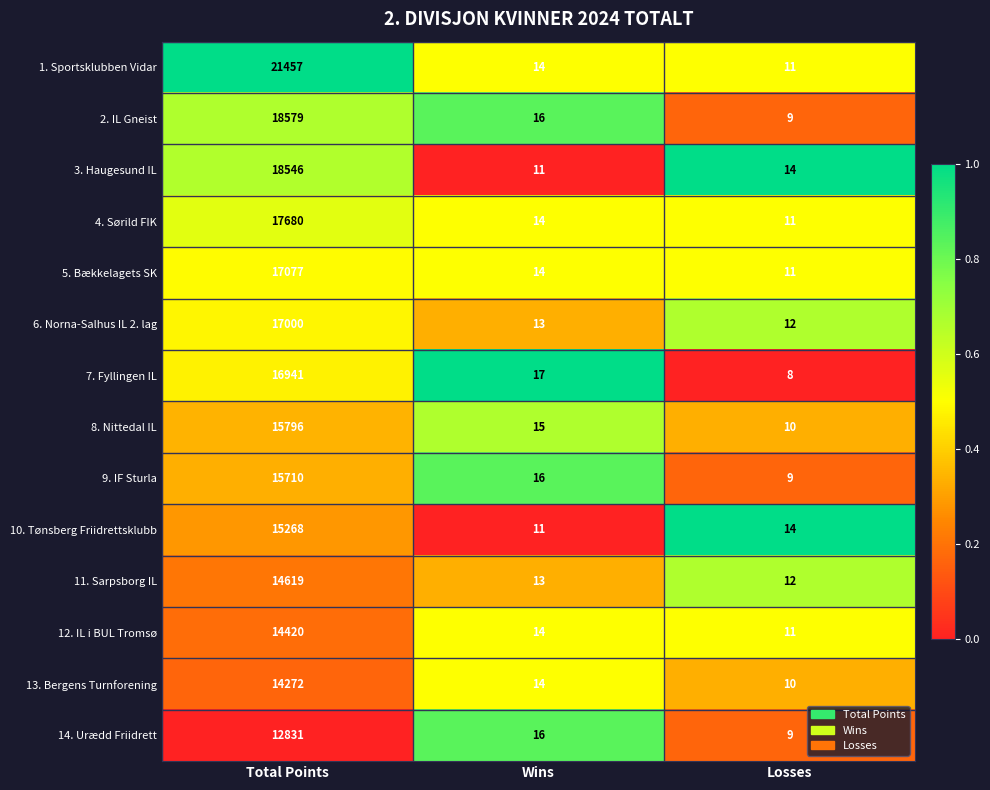

What is the spread (max minus min) of values at Total Points?

8626